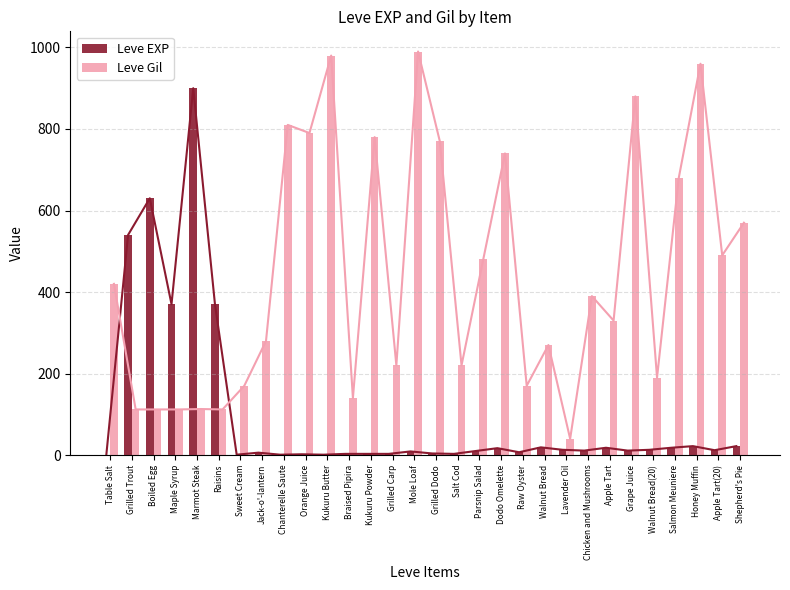

What position from the right is Chanterelle Saute?

22